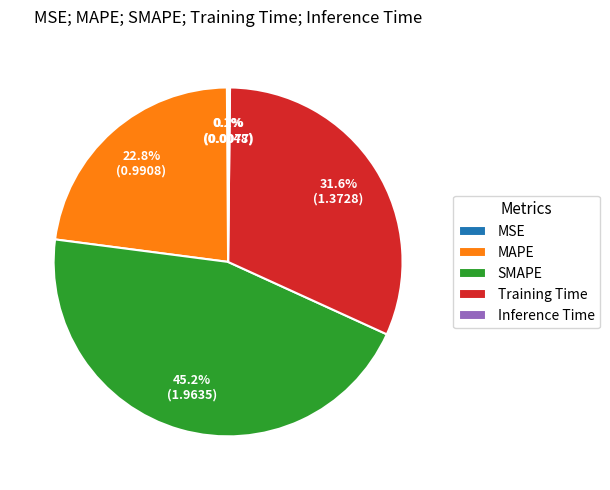

The Training Time slice represents 43% of the pie. True or false?

False